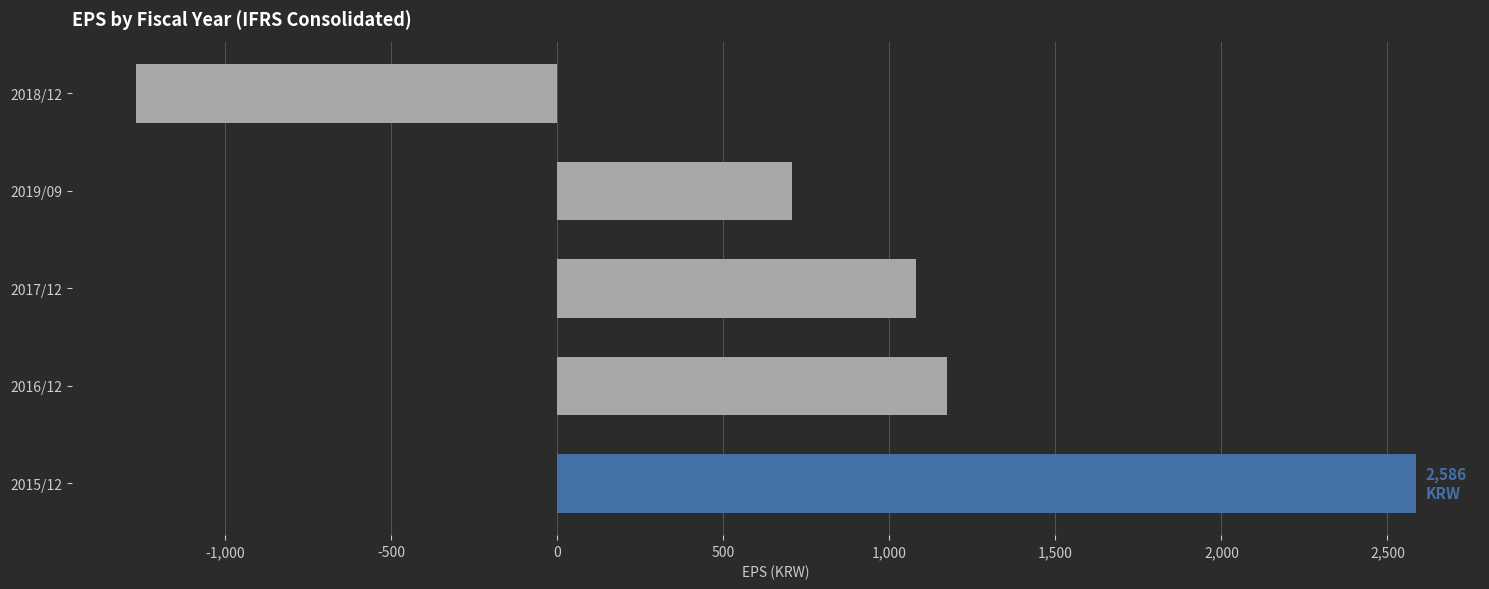

What is the maximum value shown in the chart?

2586